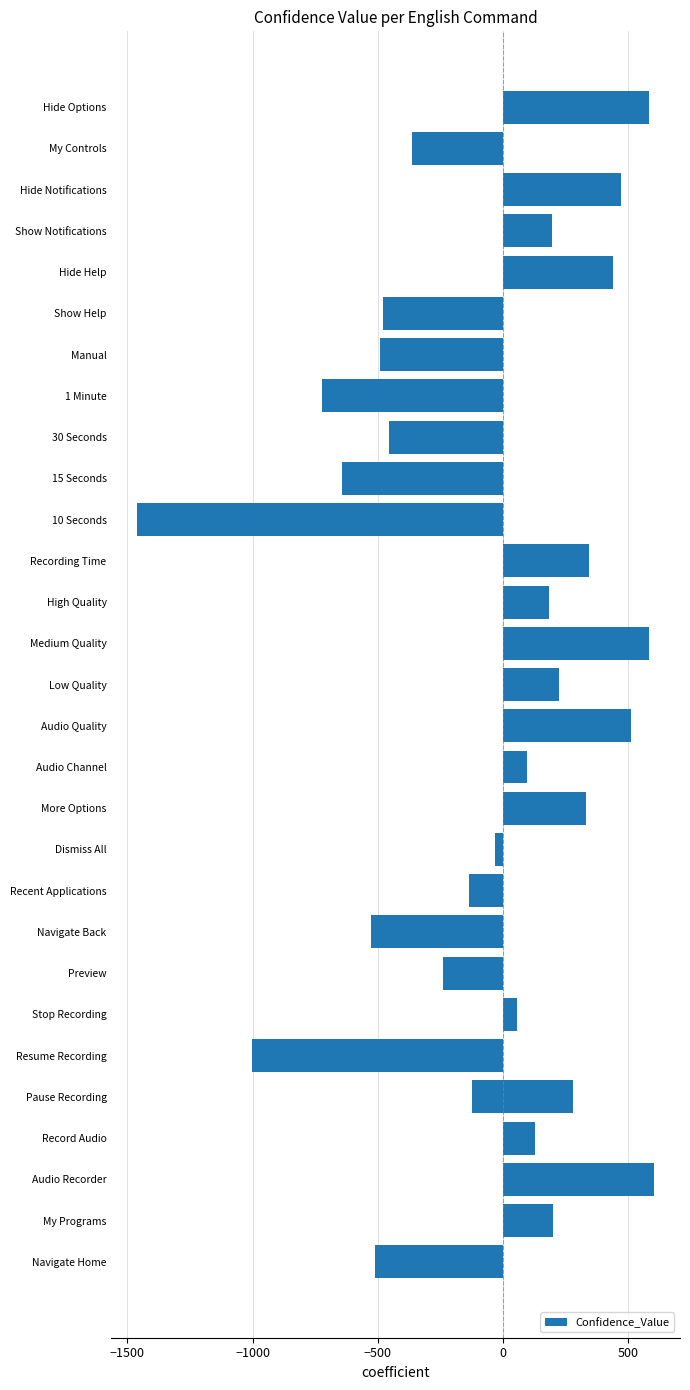

Count the number of data series in this chart.

1